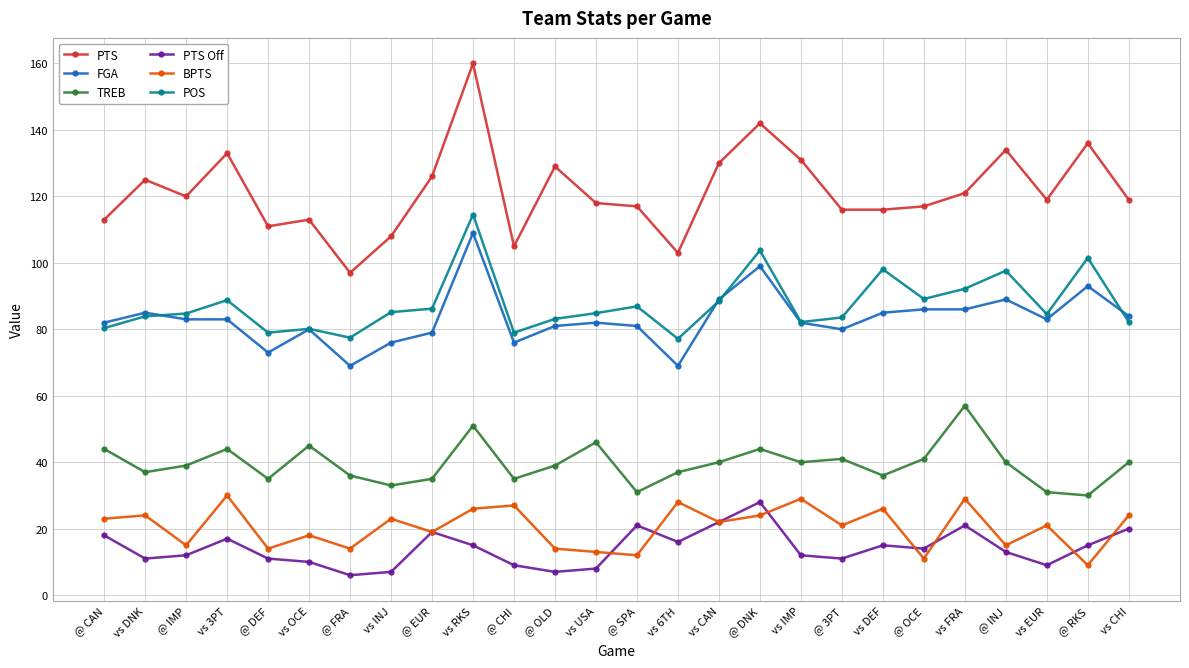

What is the difference between the PTS Off values at @ EUR and @ INJ?

6.0